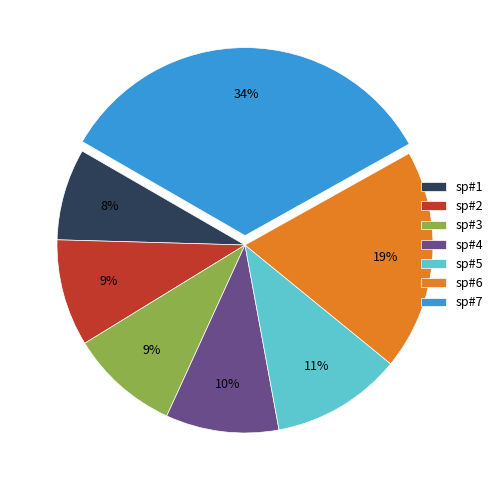

How many slices are in this pie chart?

7